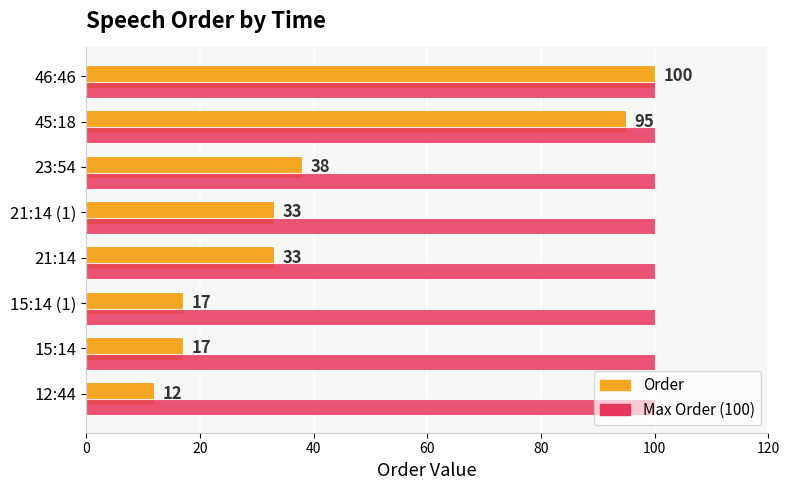

Where is Order nearest to the value 56?

23:54